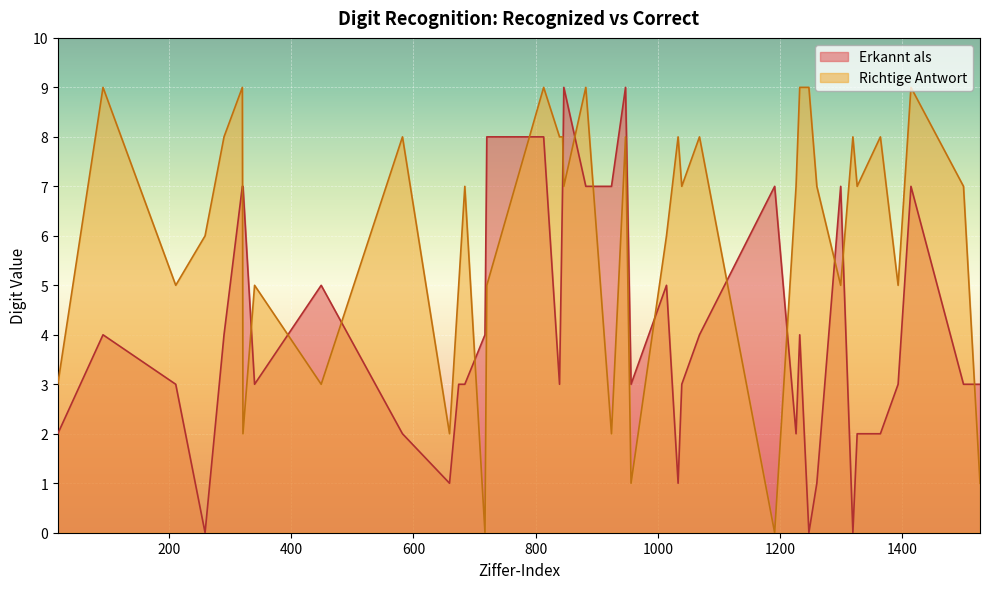

What is the sum of the Richtige Antwort values at 320 and 1319?

17